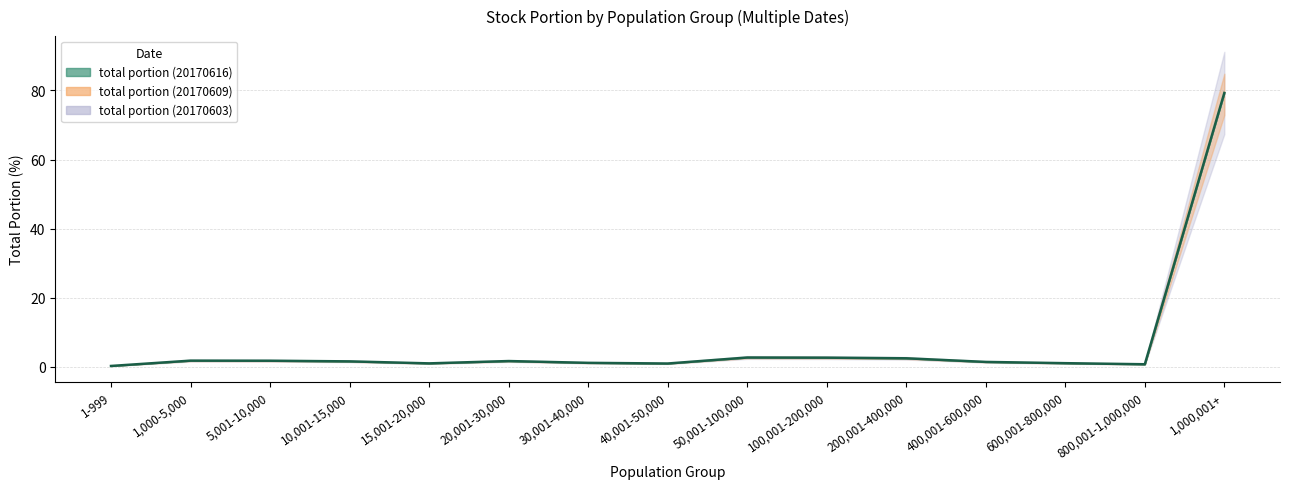

How many data points in total portion (20170609) are less than 1?

4